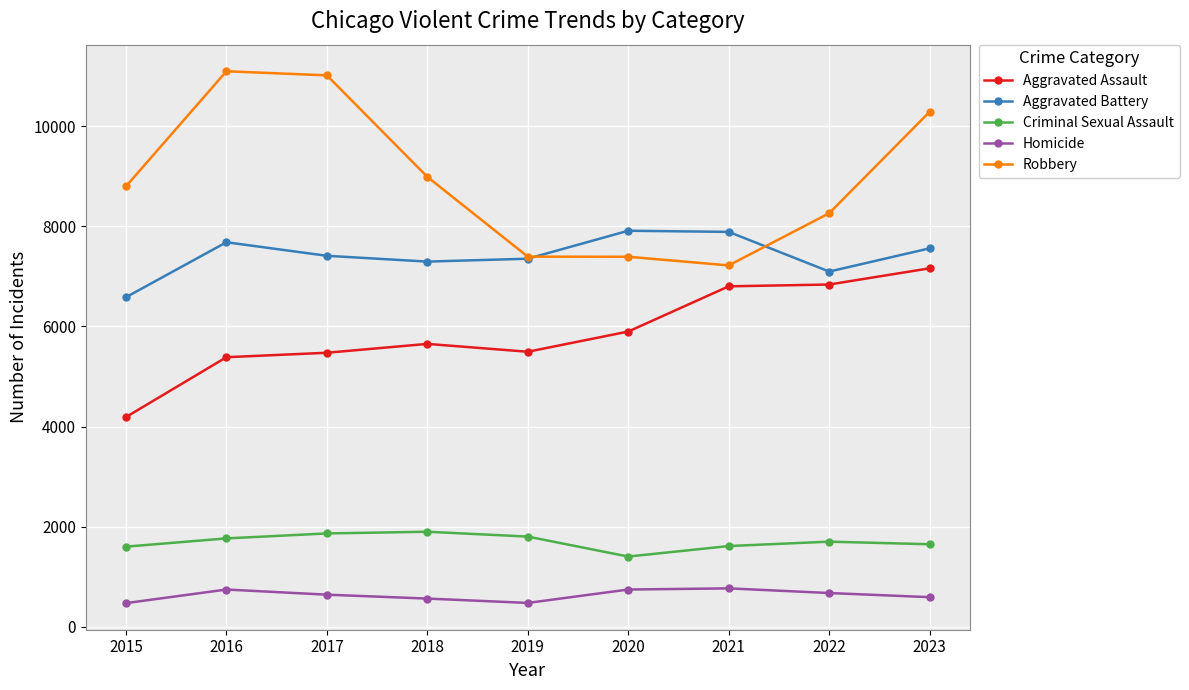

The Robbery series shows 12933 at 2015. True or false?

False